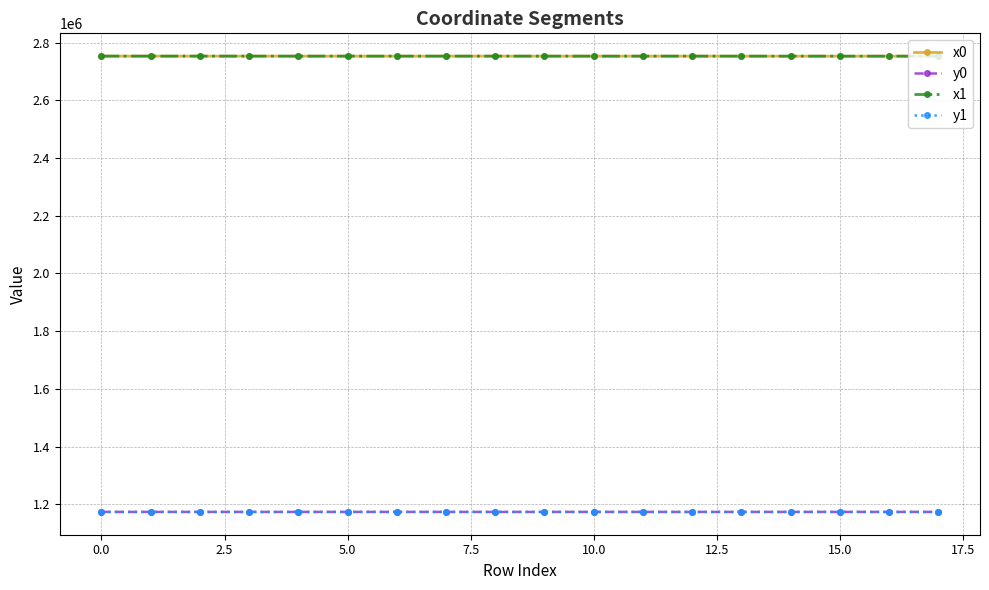

What is the minimum value for y0?

1173773.4